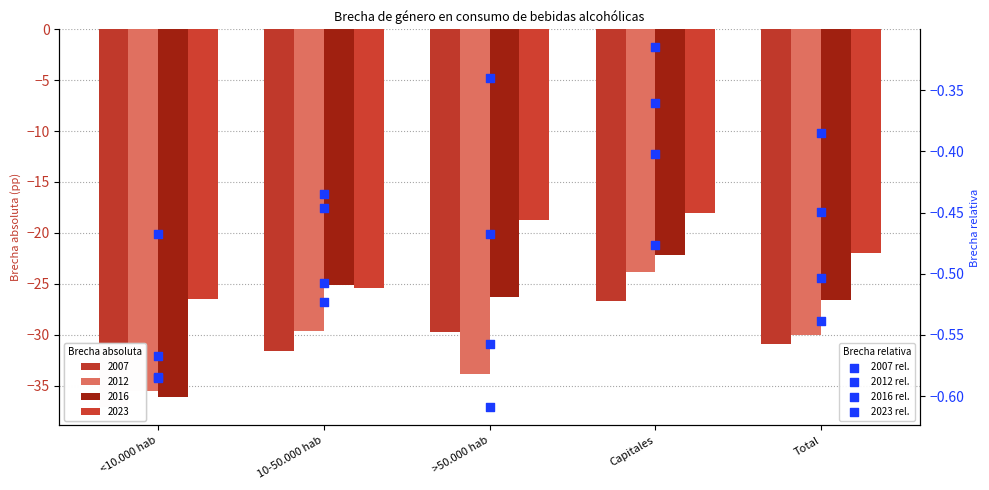

Which series reaches the maximum Y coordinate?

2023 rel.